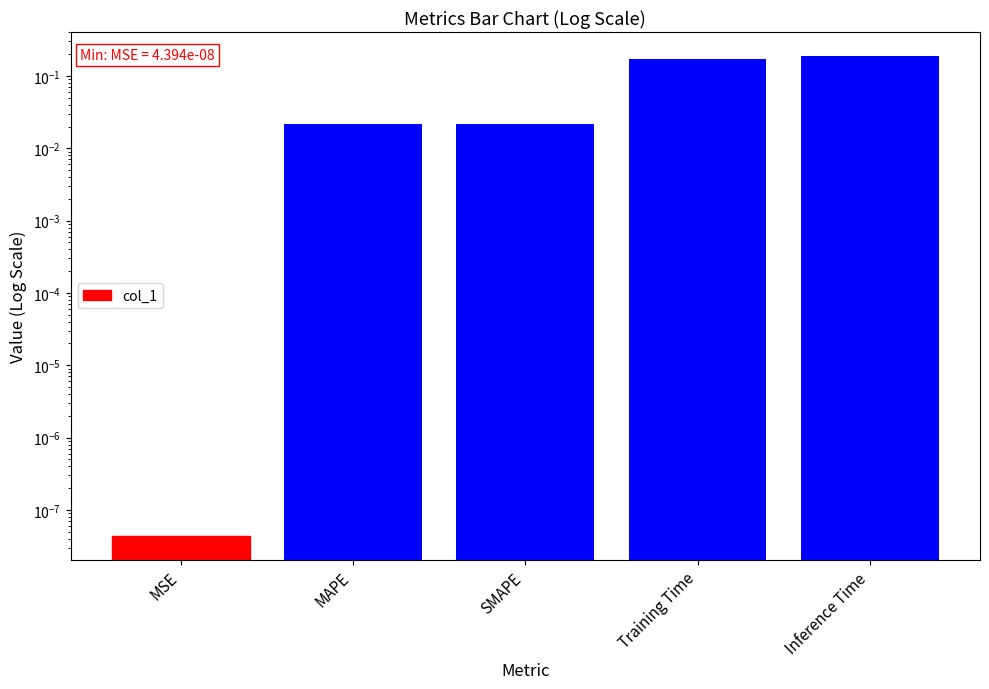

Is it true that the value at Training Time is 0.0?

False